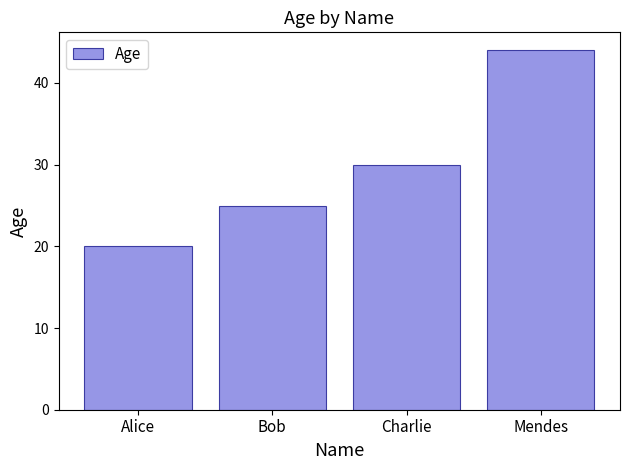

The chart shows a value of 44 at Mendes. True or false?

True